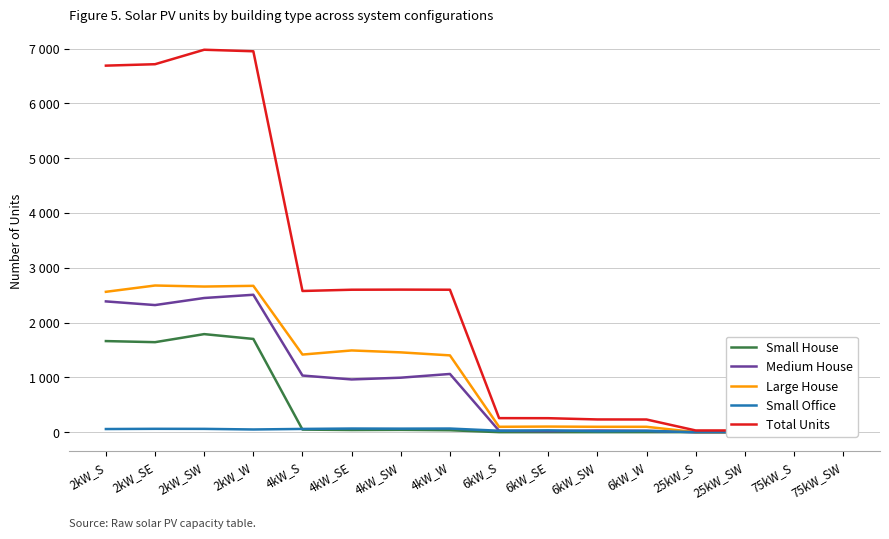

How many interior local valleys does the Large House series have?

3